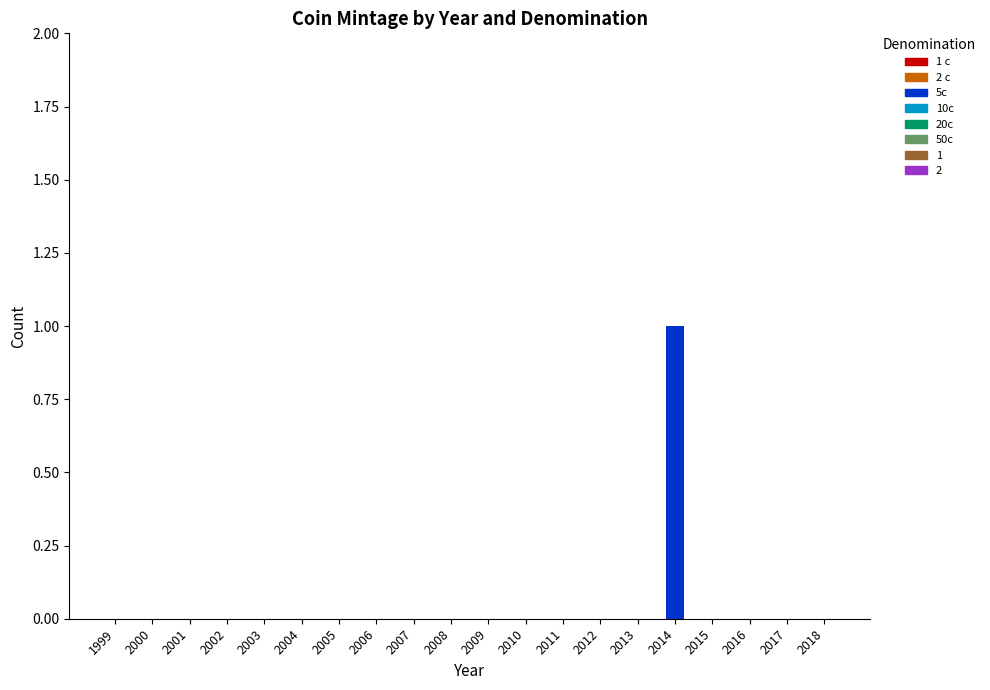

At which category does the chart reach its peak across all series?

2014